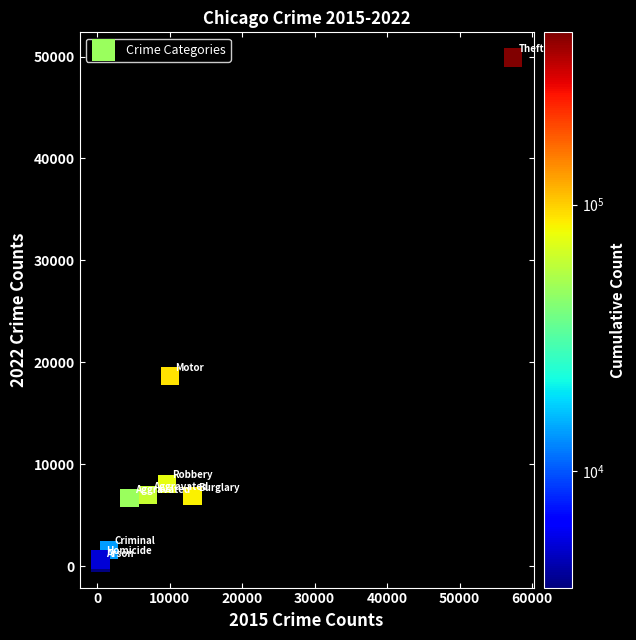

What Y value in the scatter plot is closest to 25141?

18647